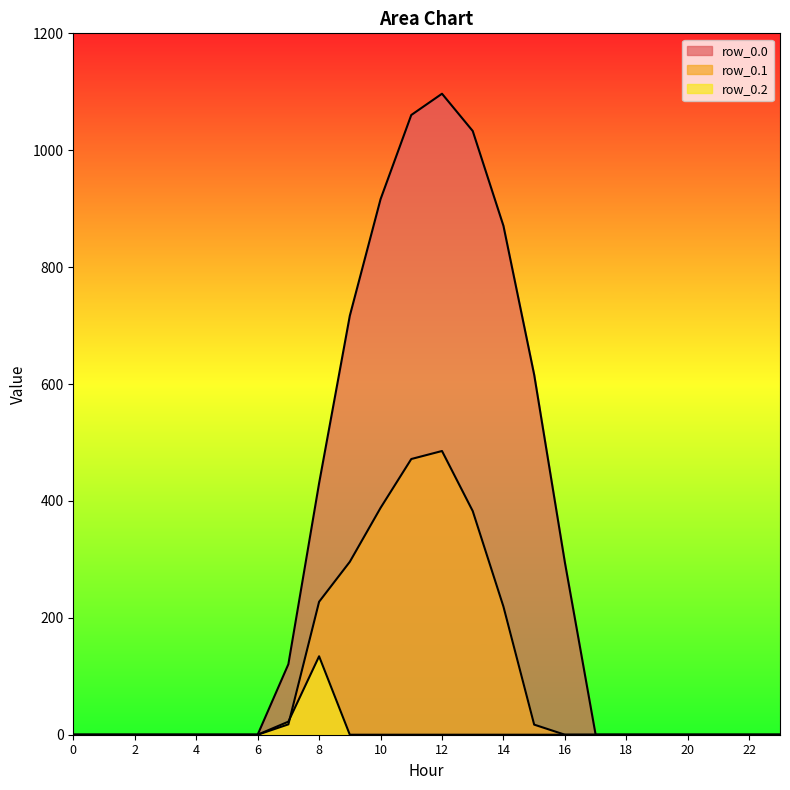

List the series in order of their overall mean, lowest first.

row_0.2, row_0.1, row_0.0